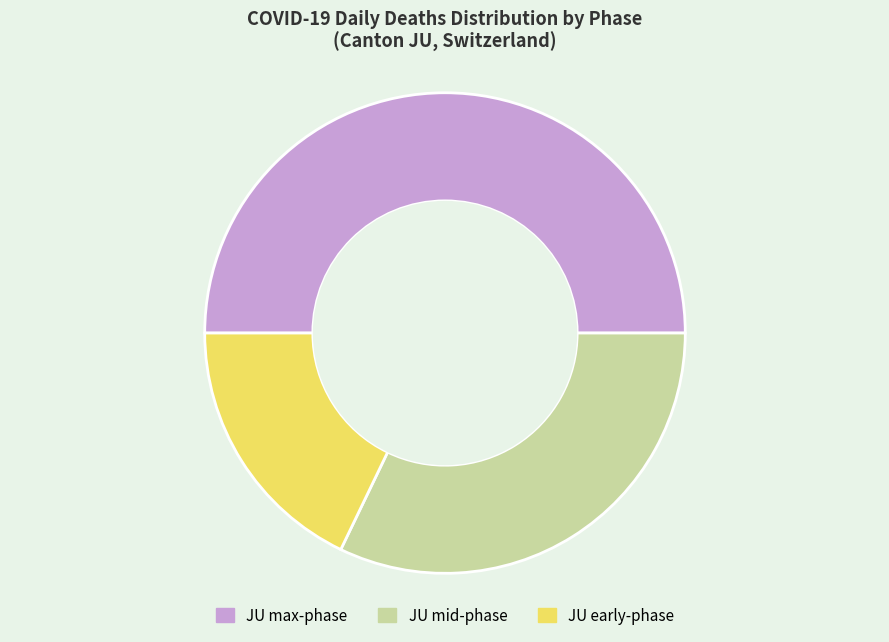

Which category has the biggest portion of the pie?

JU max-phase